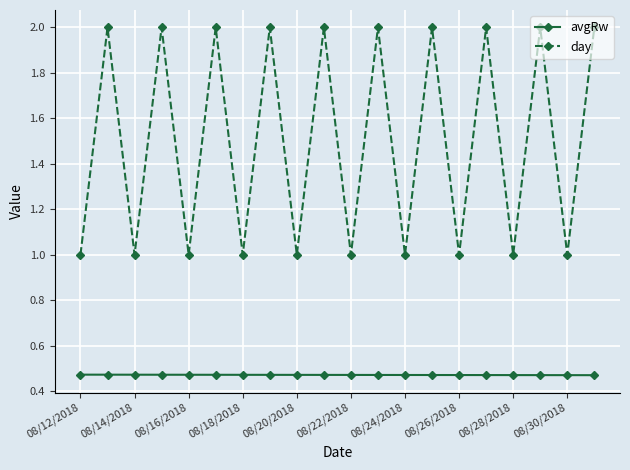

List the series in order of their peak value, lowest first.

avgRw, day